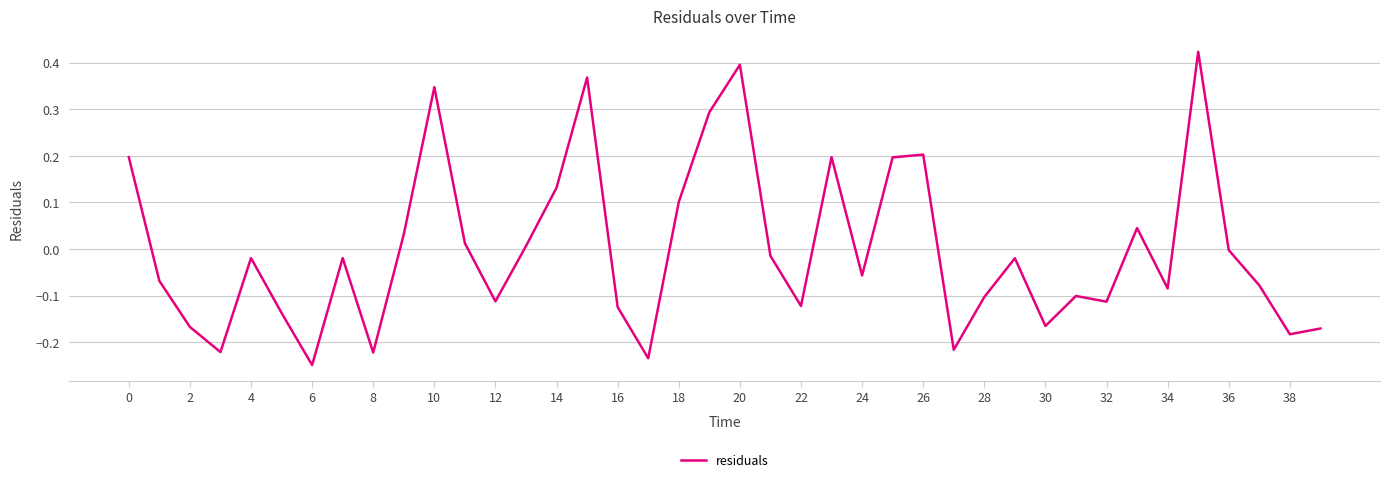

What is the difference between the maximum and second lowest values?

0.7